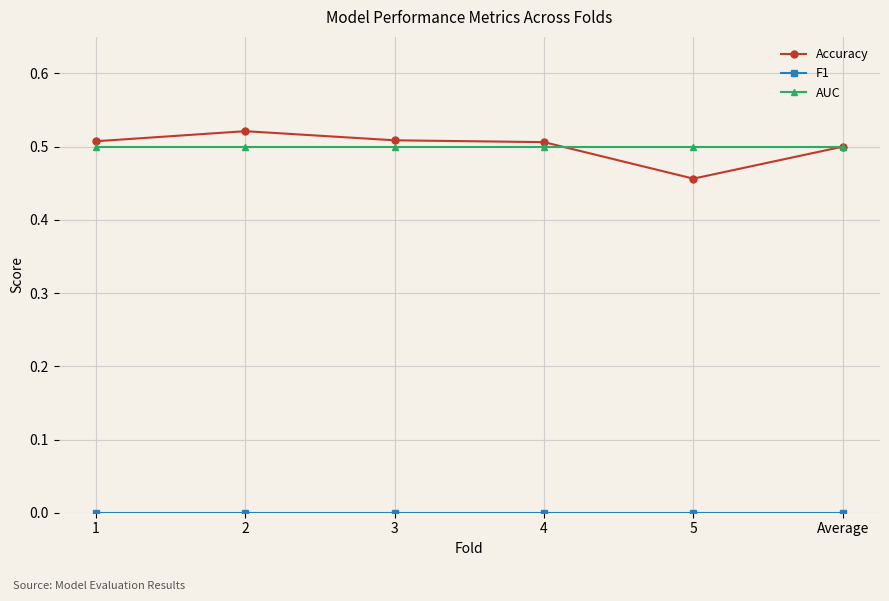

What is the total value across all series at 4?

1.0